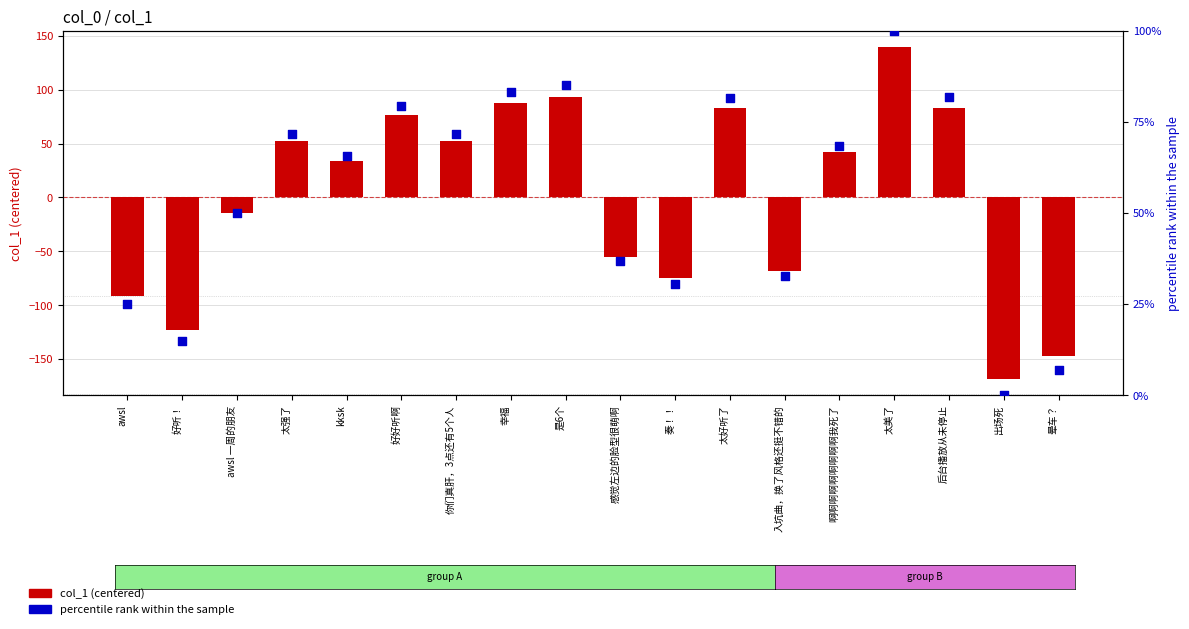

Which series has the widest spread of Y values?

col_1 (centered)